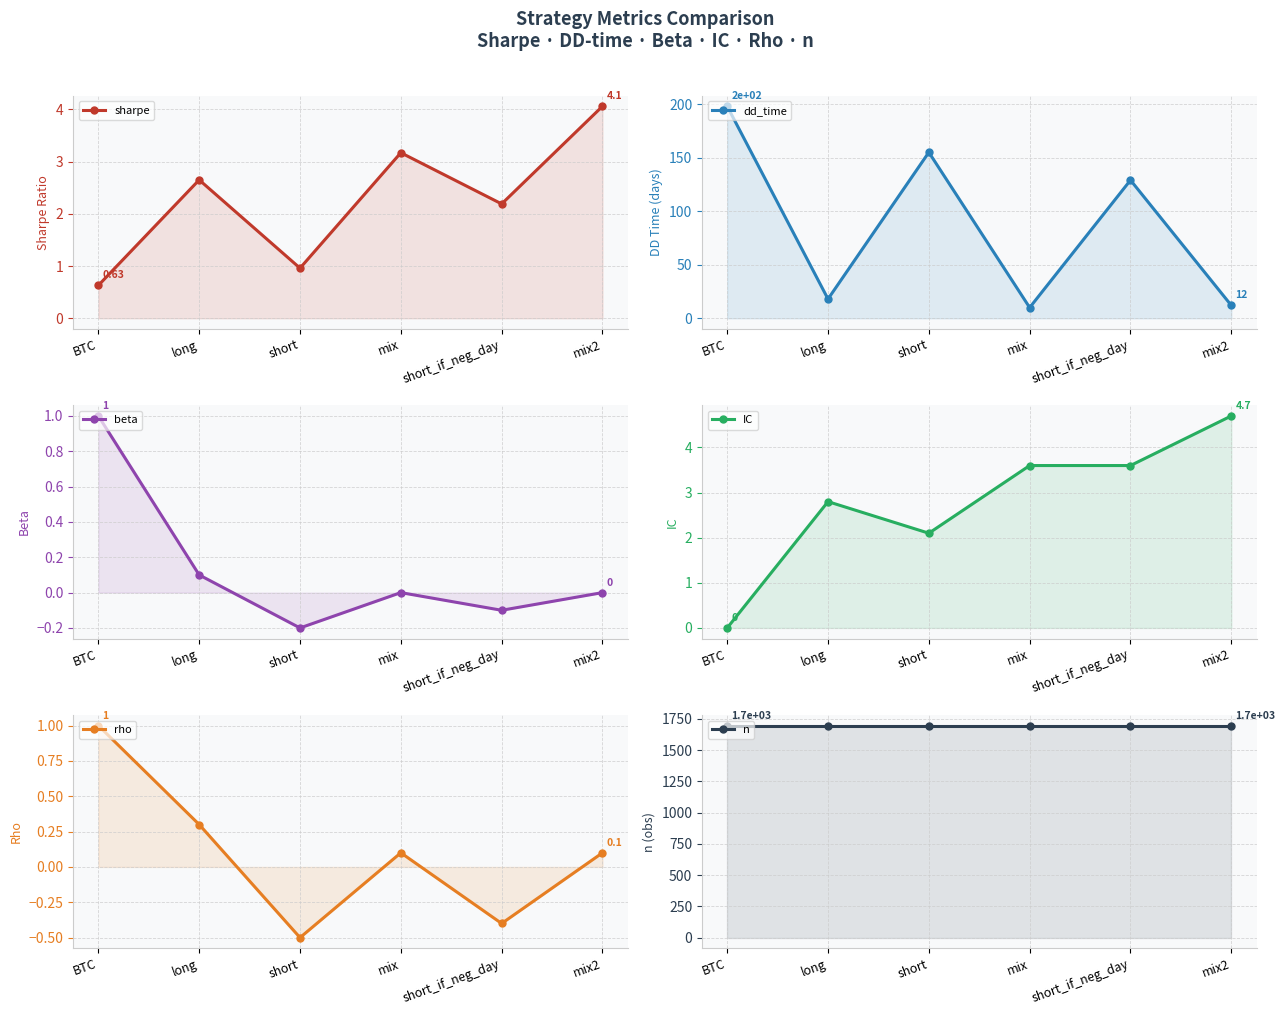

Is it true that IC equals 6.2 at short_if_neg_day?

False